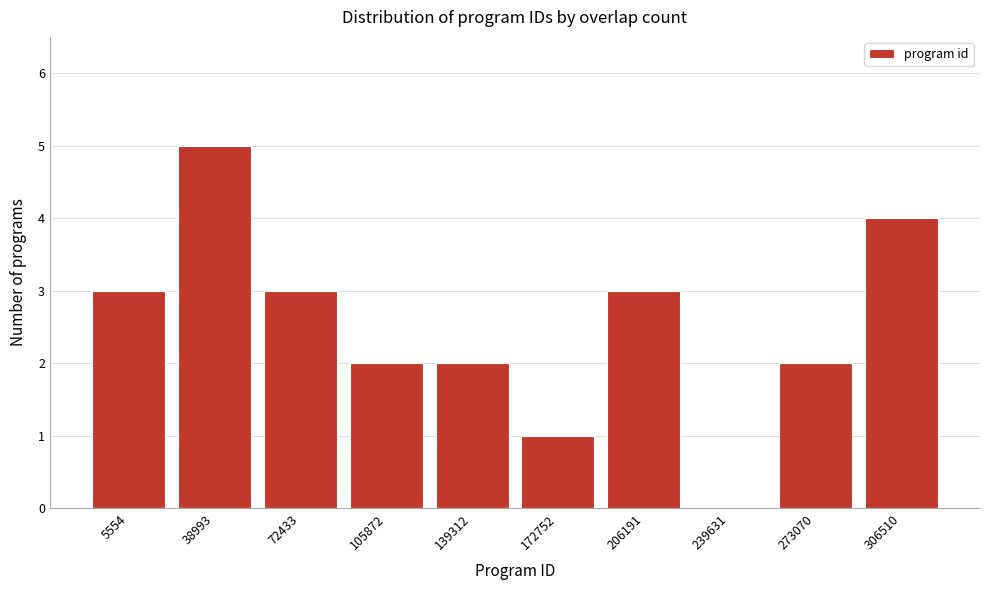

Reading left to right, transcribe all the data shown in this chart.

5554=3	38993=5	72433=3	105872=2	139312=2	172752=1	206191=3	239631=0	273070=2	306510=4